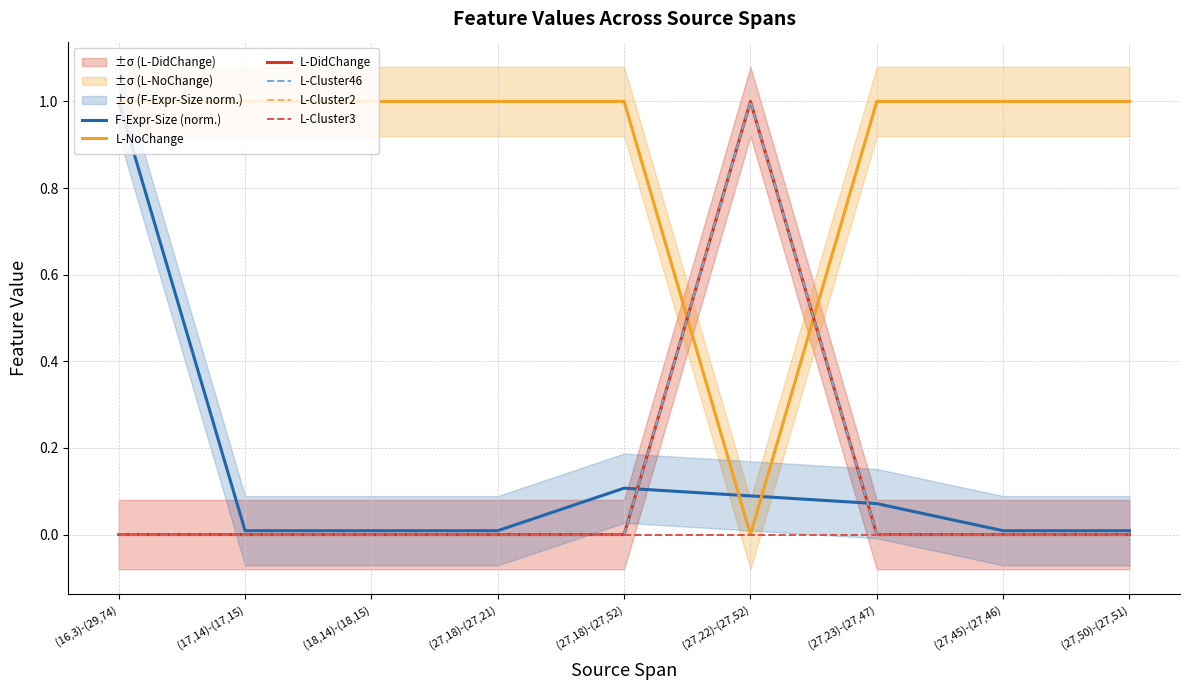

What is the label of the 9th point from the left?

(27,50)-(27,51)